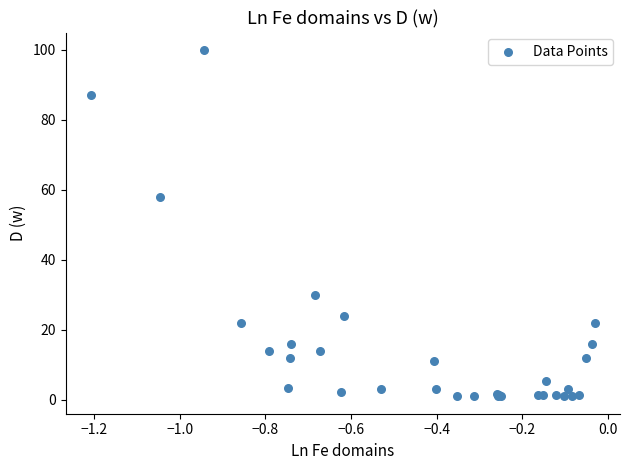

What Y value in the scatter plot is closest to 50?

58.0